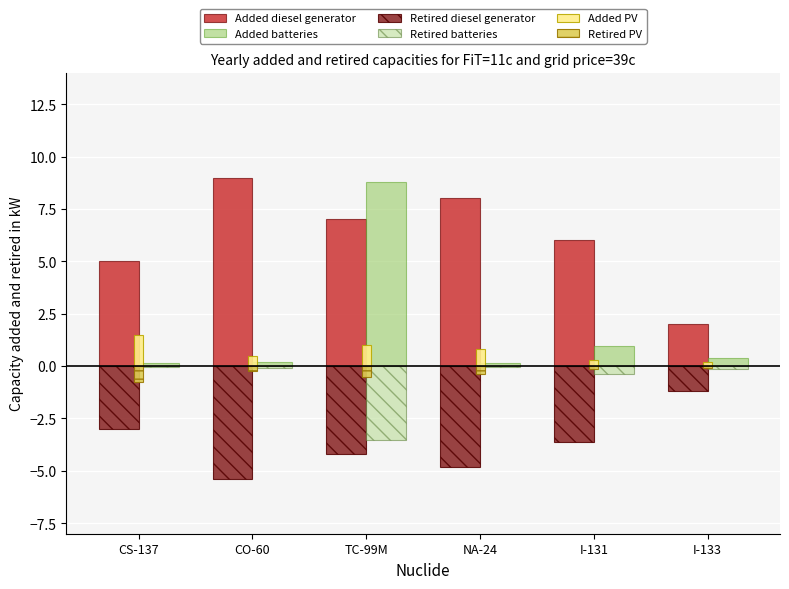

How many categories are shown in the chart?

6